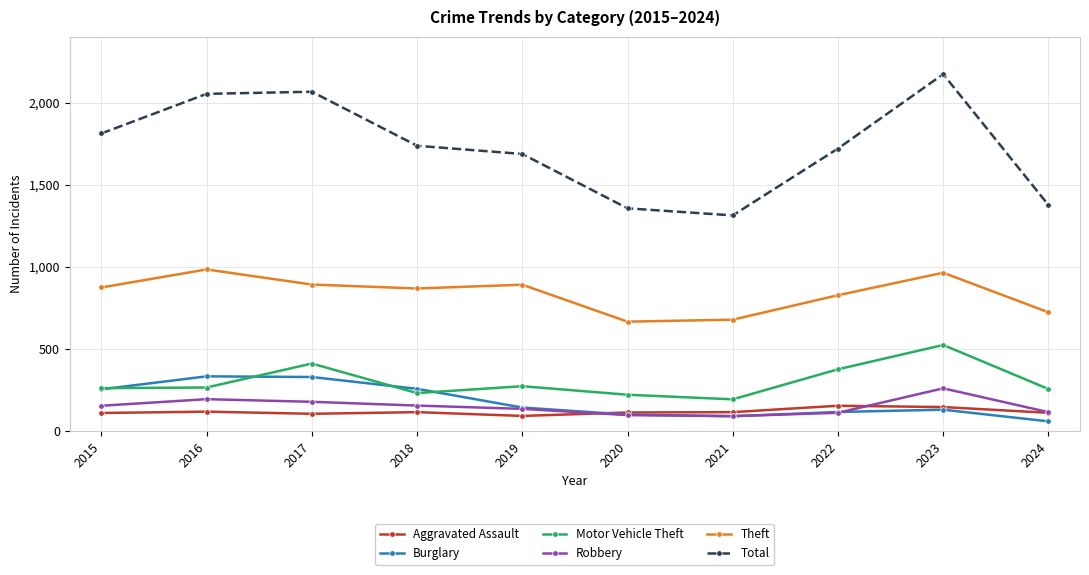

What are all the series names shown in the legend?

Aggravated Assault, Burglary, Motor Vehicle Theft, Robbery, Theft, Total